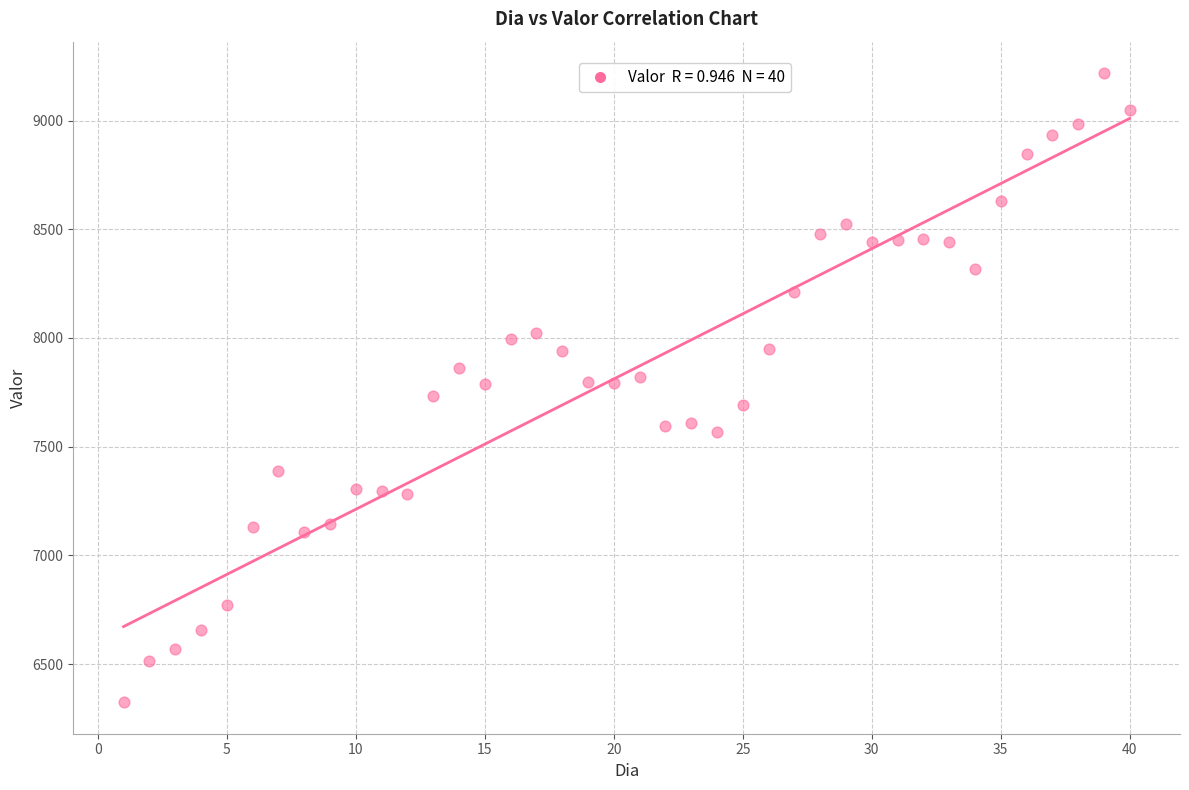

What is the range of X values (max minus min)?

39.0